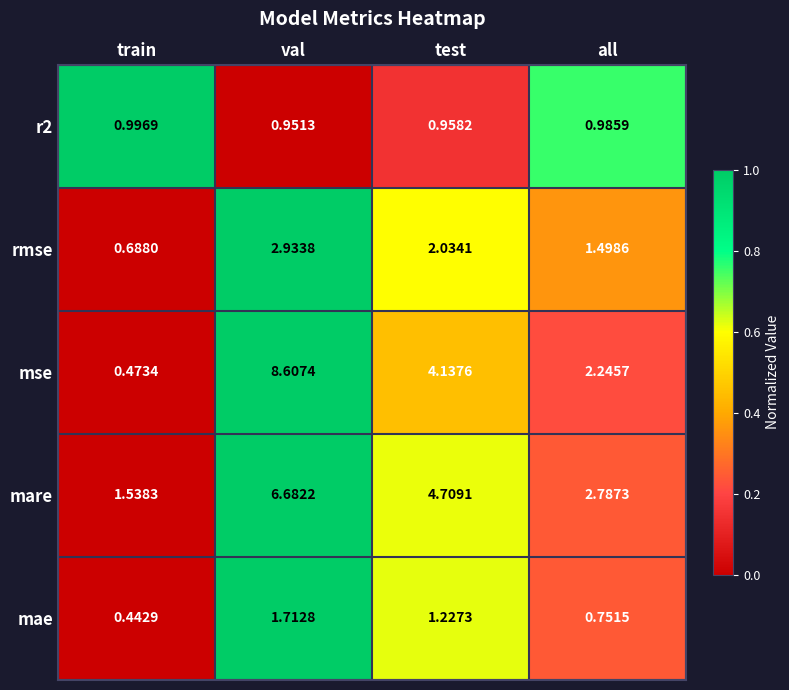

At which category does the chart reach its peak across all series?

val